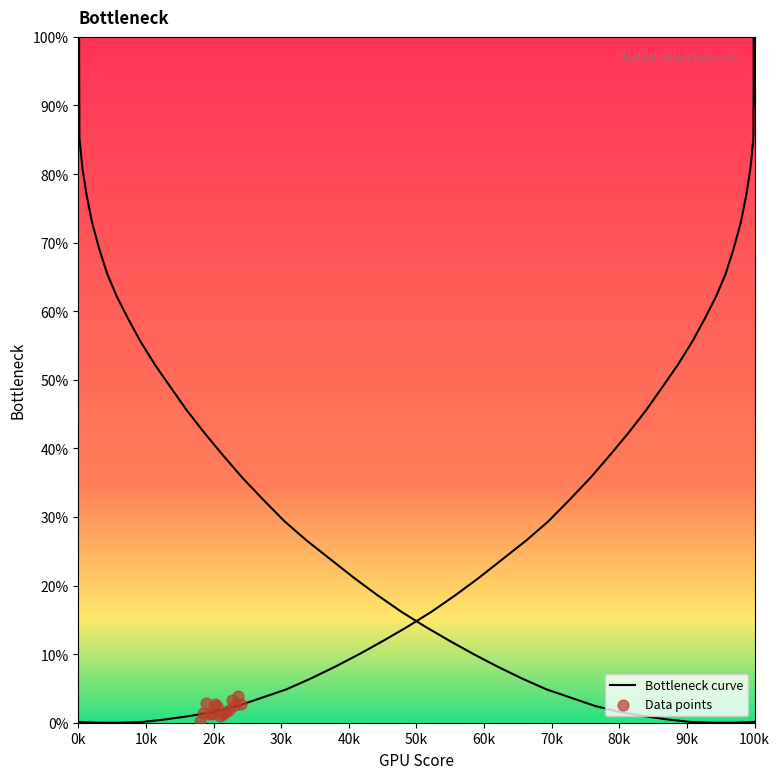

Which has a higher value, 26 or 0k?

26